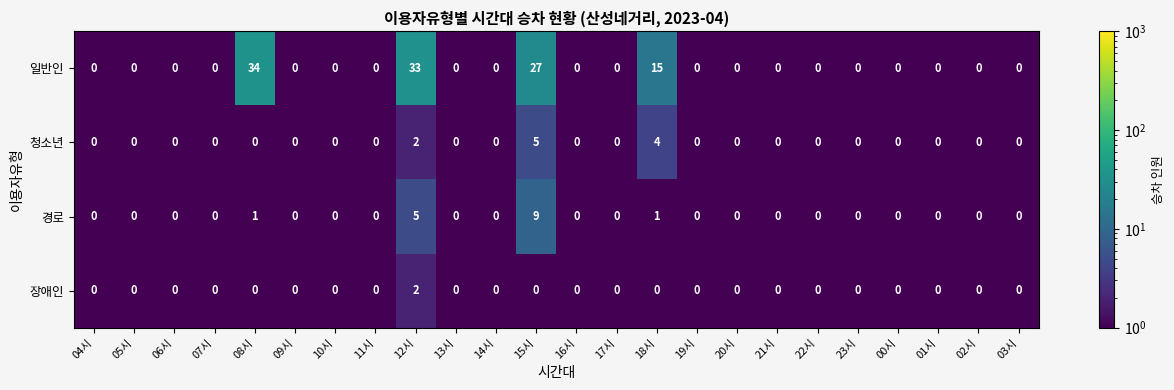

True or false: 일반인 has a value of 0 at 14시.

True